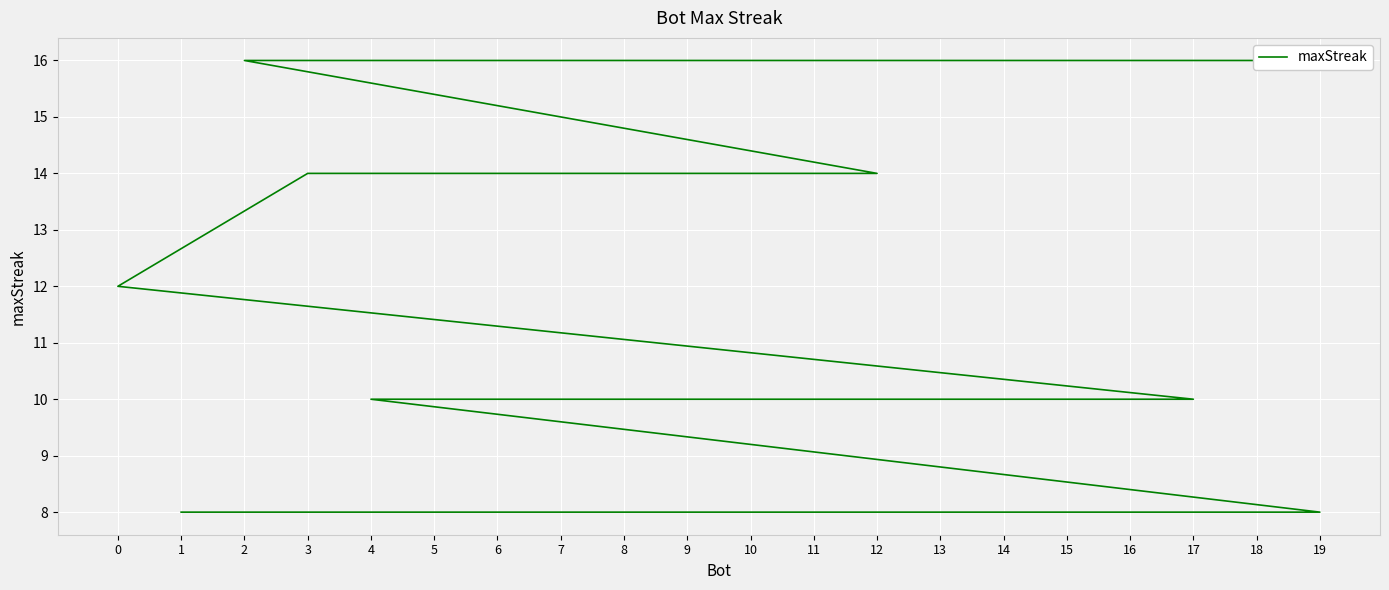

What is the difference between the second highest and minimum values?

8